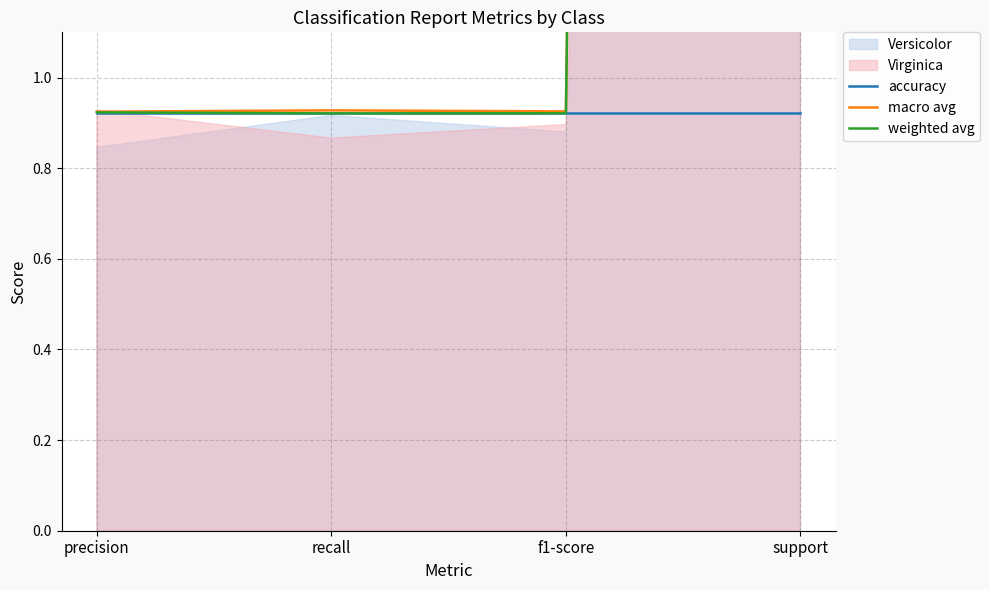

Between precision and f1-score, which series saw the biggest shift?

weighted avg